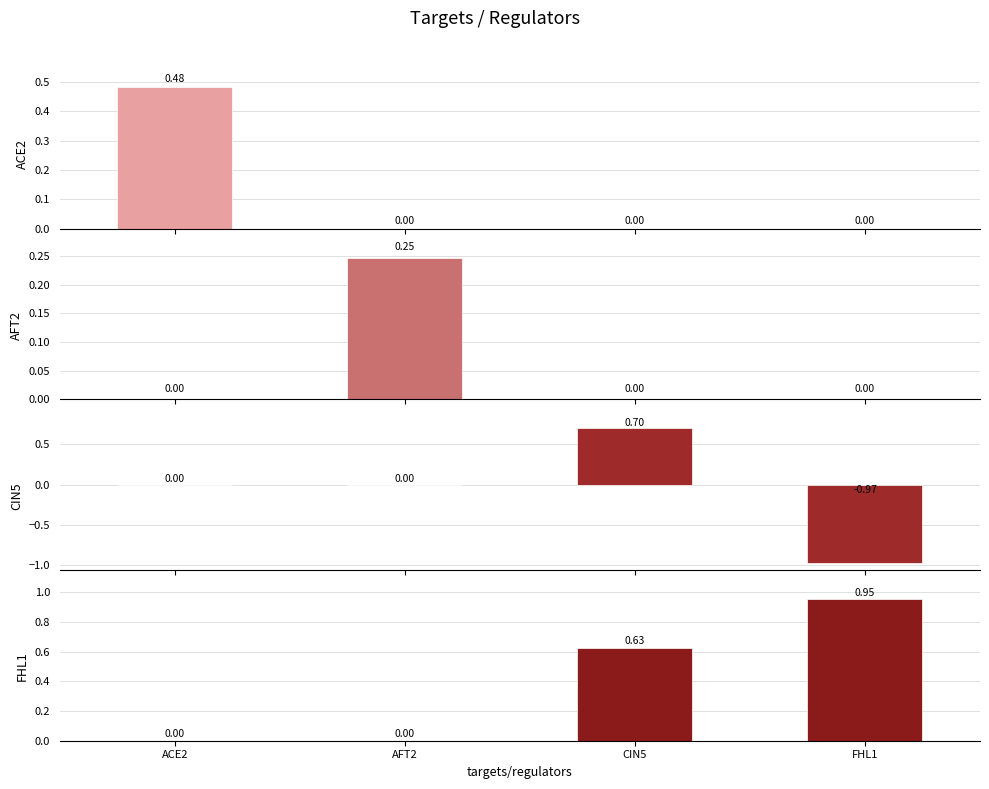

The value of ACE2 at ACE2 is 0.2. True or false?

False